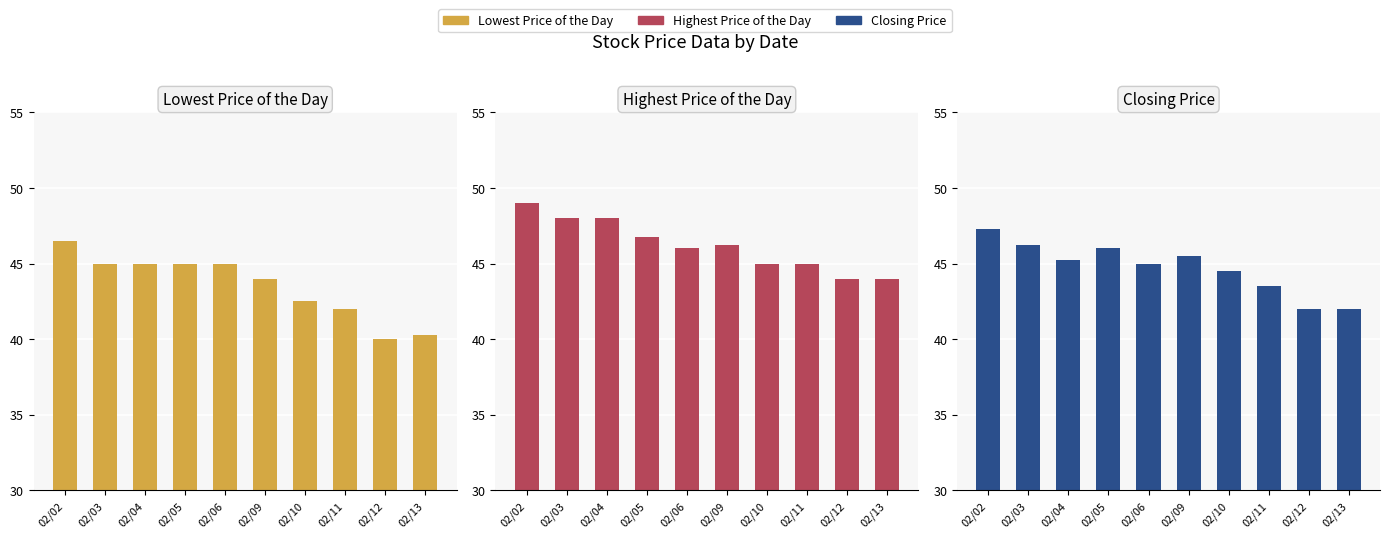

Which category has the highest value in the Lowest Price of the Day series?

02/02